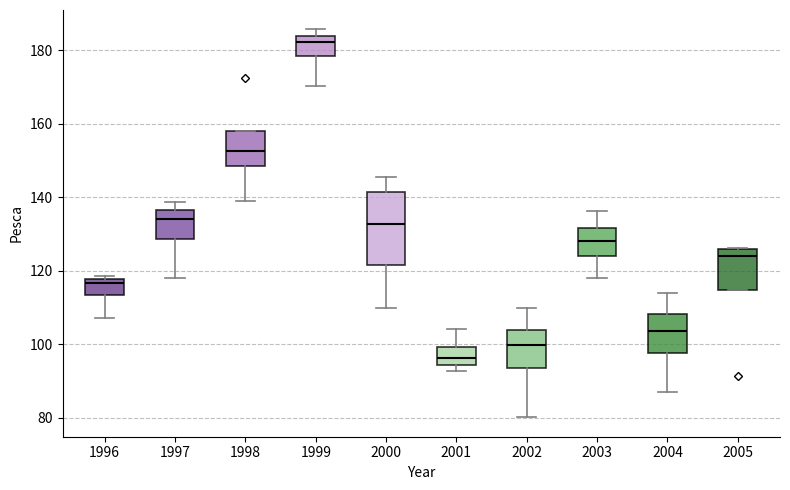

Reading left to right, transcribe this box plot: for each box, give where its median line is, the range the box spans, and where its two whiskers end, as read against the y-axis. The values are not printed on the chart, so give them approximately, as read against the axis.

1996: median 116, box 114 to 118, whiskers 108 to 118 (just above the box's upper edge)
1997: median 134, box 128 to 136, whiskers 118 to 138
1998: median 152, box 148 to 158, whiskers 140 to 158
1999: median 182, box 178 to 184, whiskers 170 to 186
2000: median 132, box 122 to 142, whiskers 110 to 146
2001: median 96, box 94 to 100, whiskers 92 to 104
2002: median 100, box 94 to 104, whiskers 80 to 110
2003: median 128, box 124 to 132, whiskers 118 to 136
2004: median 104, box 98 to 108, whiskers 88 to 114
2005: median 124, box 114 to 126, whiskers 114 to 126